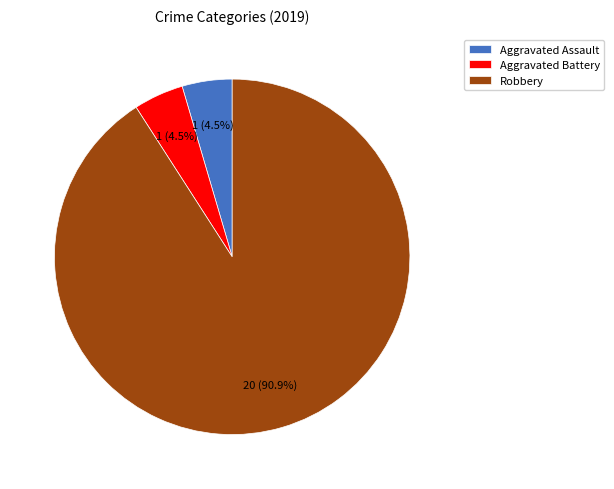

Between Robbery and Aggravated Assault, which is larger?

Robbery